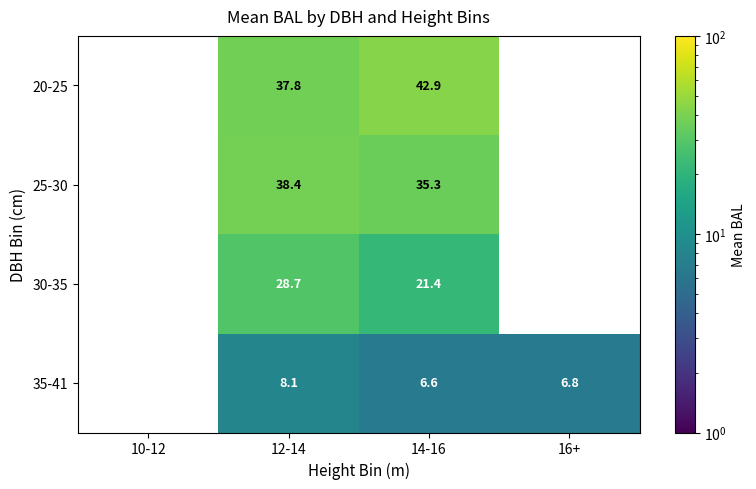

Where is 35-41 nearest to the value 4?

14-16